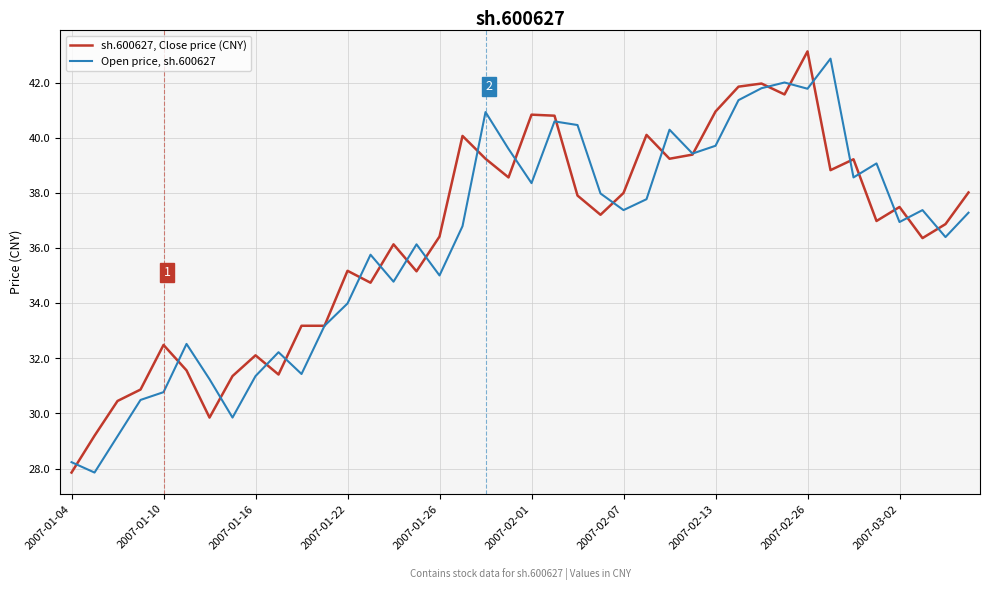

List the series in order of their overall mean, highest first.

sh.600627, Close price (CNY), Open price, sh.600627